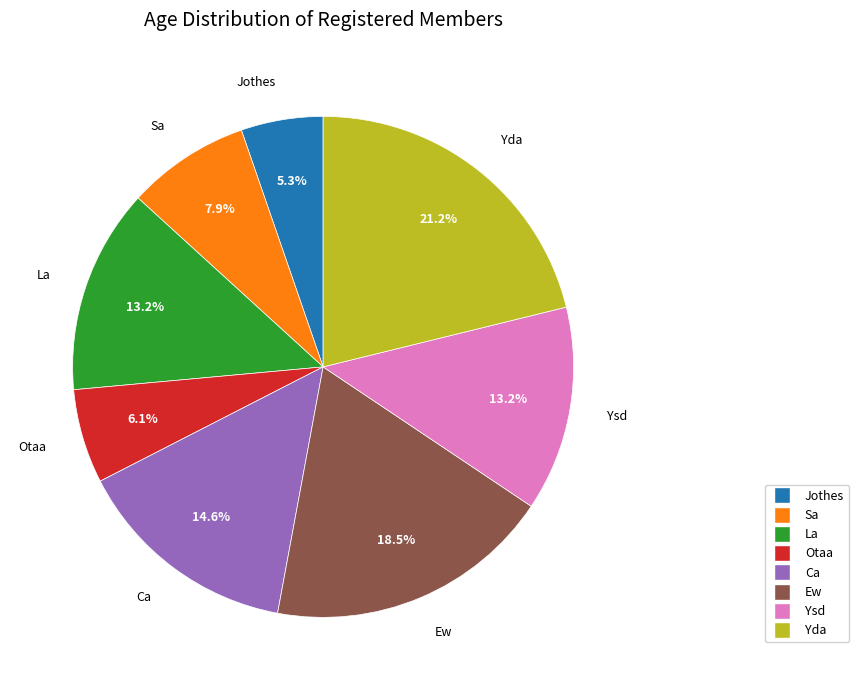

The Ysd slice represents 13% of the pie. True or false?

True